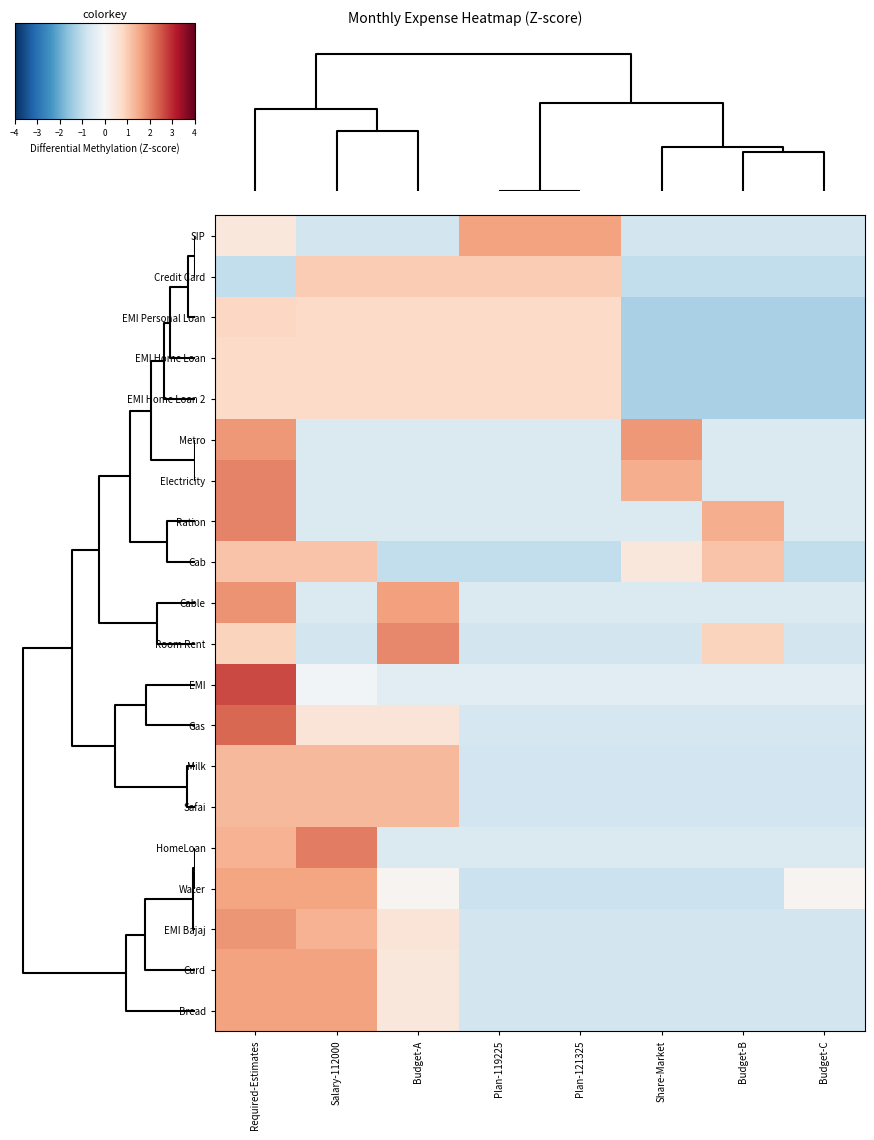

At Salary-112000, list the series in order from largest to smallest.

HomeLoan, Curd, Bread, Water, EMI Bajaj, Milk, Safai, Cab, Credit Card, EMI Home Loan 2, EMI Home Loan, EMI Personal Loan, Gas, EMI, Electricity, Ration, Cable, Metro, SIP, Room Rent